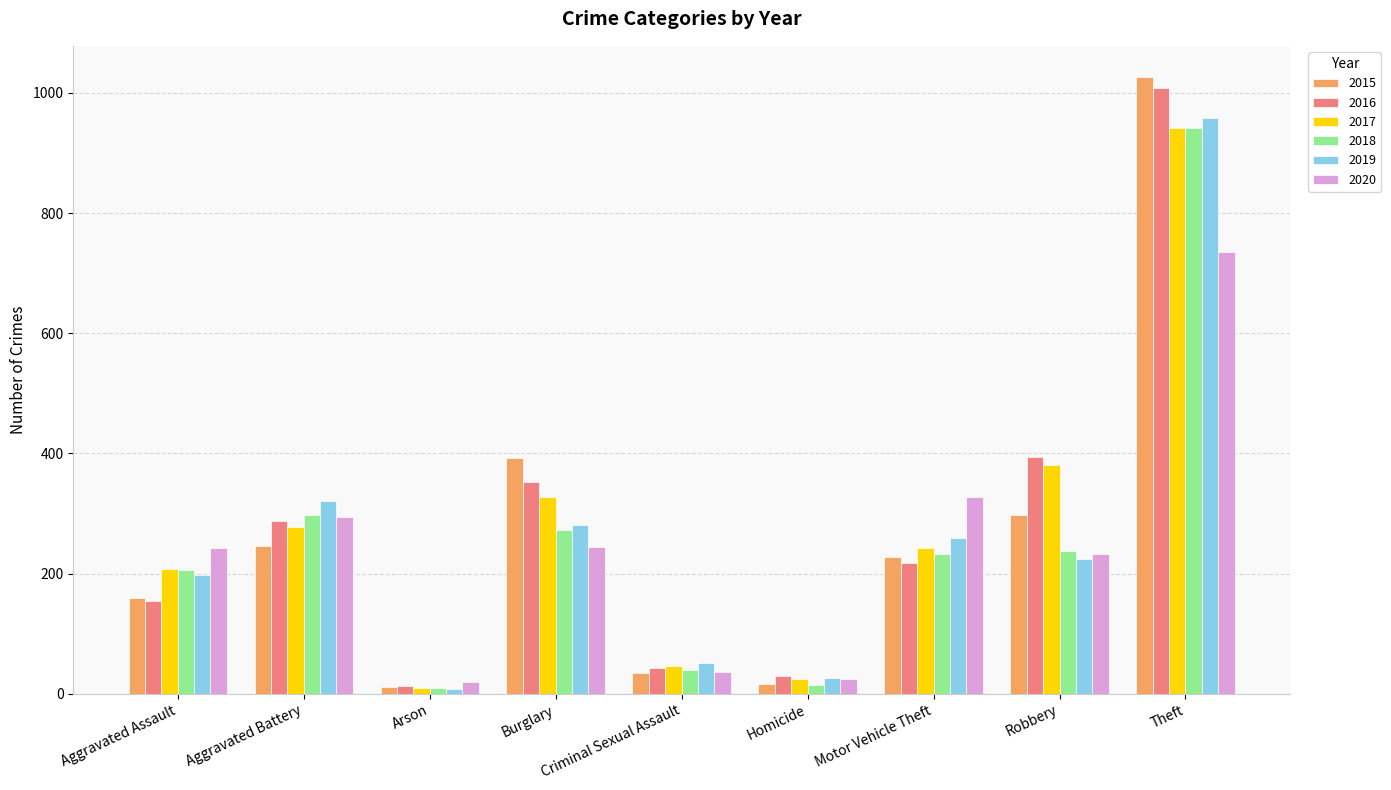

What is the sum of the 2015 values at Burglary and Aggravated Assault?

553